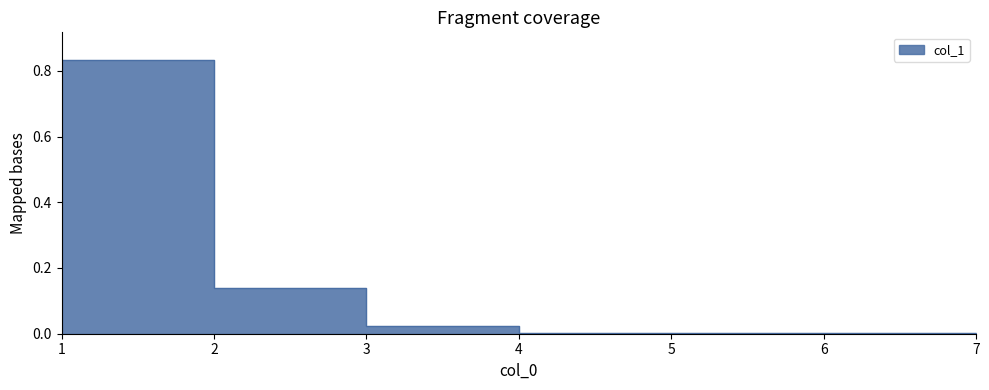

At which category does the chart reach its peak across all series?

1